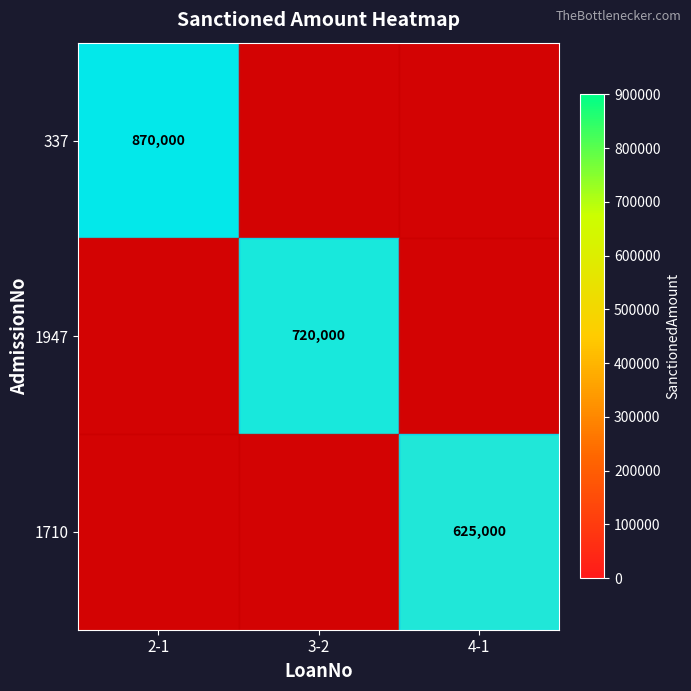

Is it true that 1710 equals 1054845 at 4-1?

False